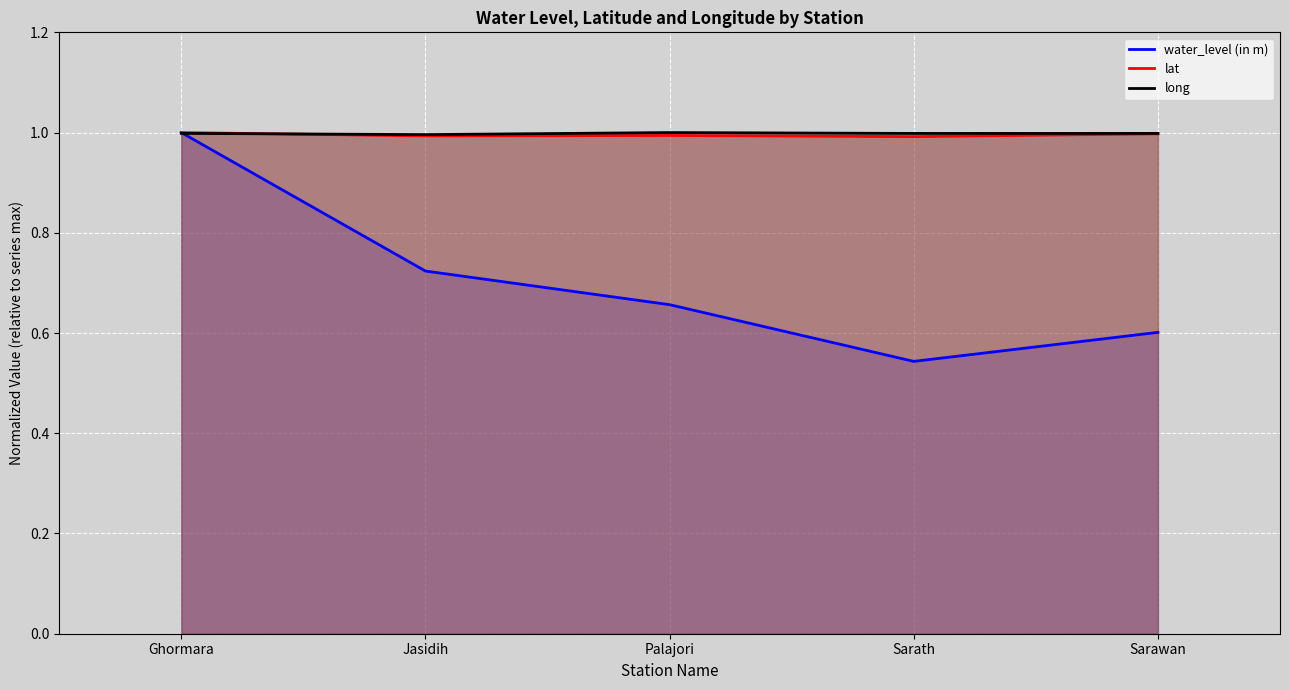

What is the value of the long point at the 5th from the left?

1.0